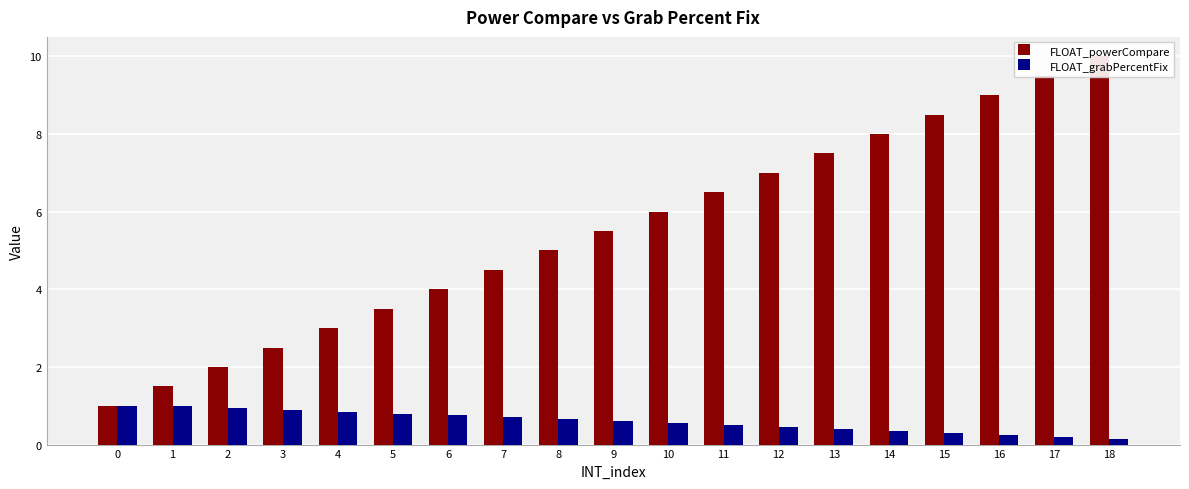

Rank the categories by FLOAT_grabPercentFix value from highest to lowest.

0, 1, 2, 3, 4, 5, 6, 7, 8, 9, 10, 11, 12, 13, 14, 15, 16, 17, 18